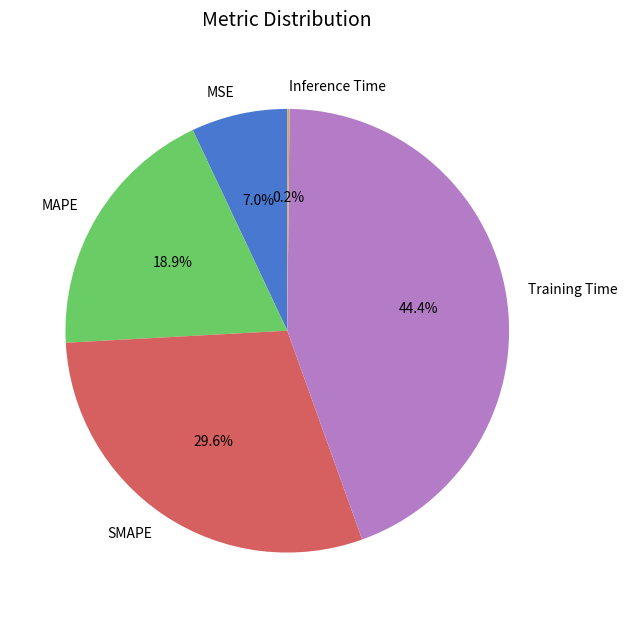

What is the largest slice in the pie chart?

Training Time